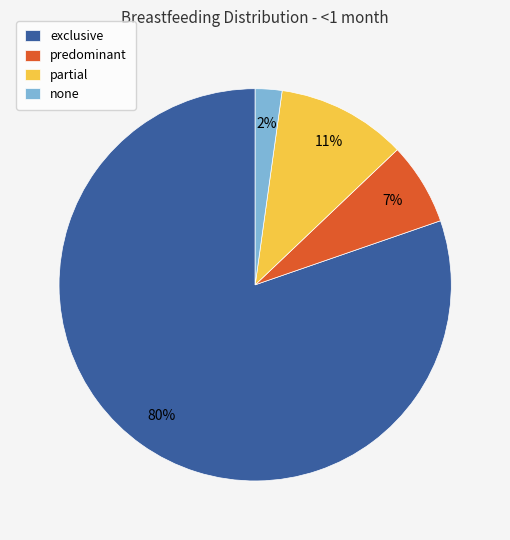

What is the majority slice?

exclusive